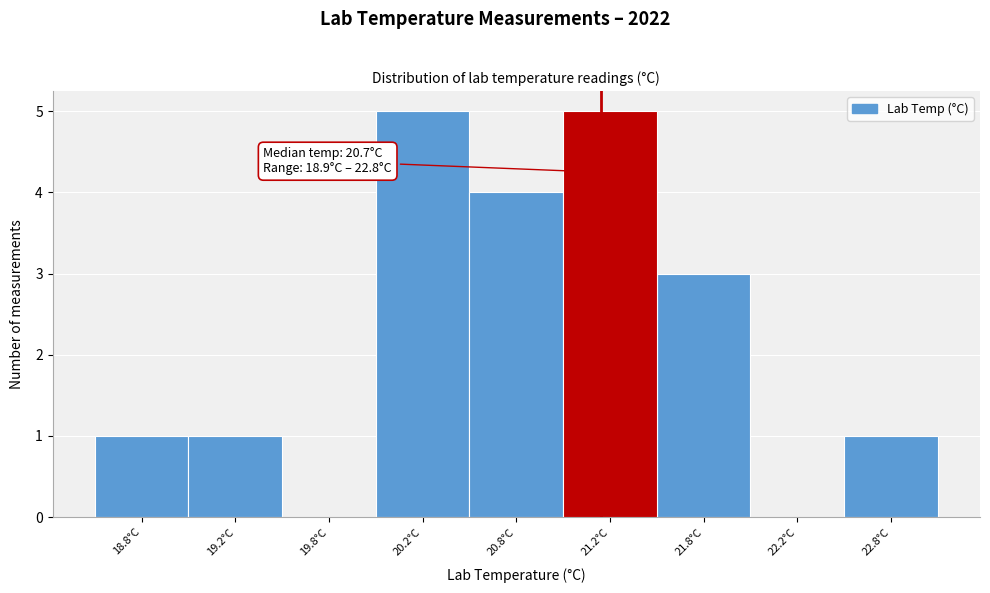

Reading left to right, extract all data points from this chart.

18.8°C=1	19.2°C=1	19.8°C=0	20.2°C=5	20.8°C=4	21.2°C=5	21.8°C=3	22.2°C=0	22.8°C=1